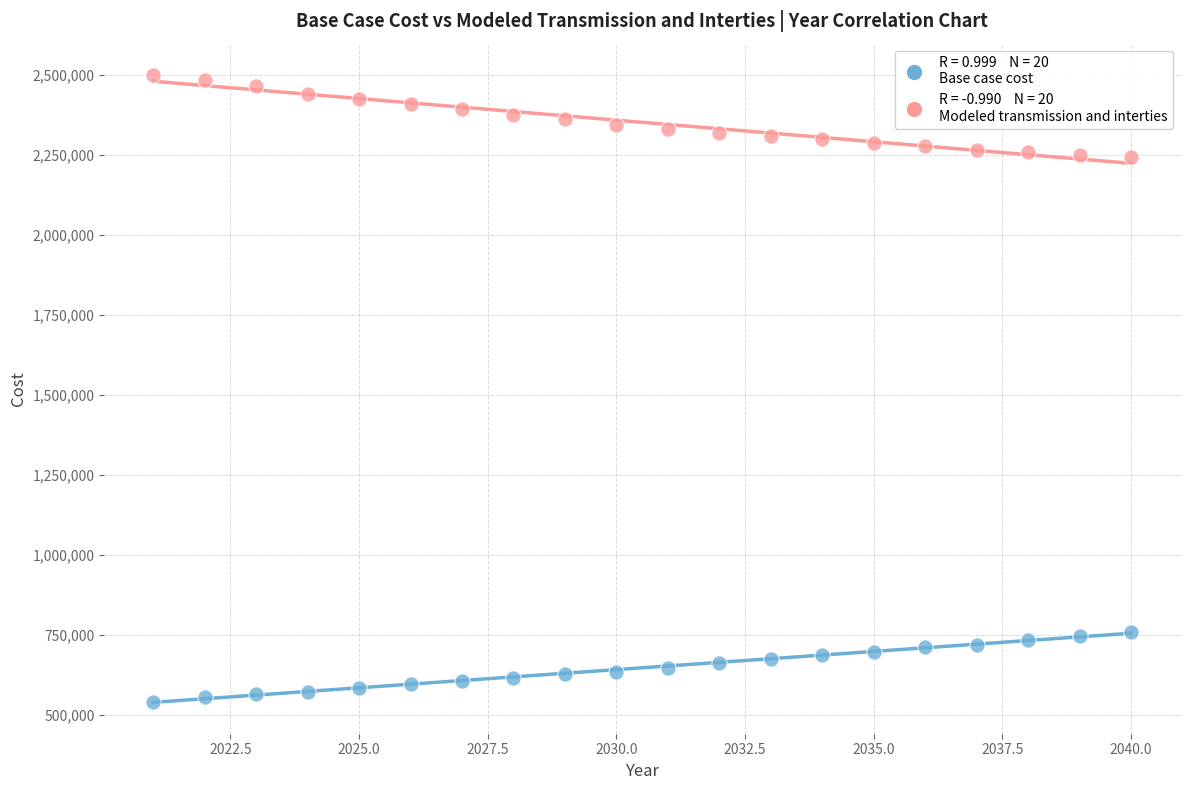

Across all data points, what is the range of X values (max minus min)?

19.0